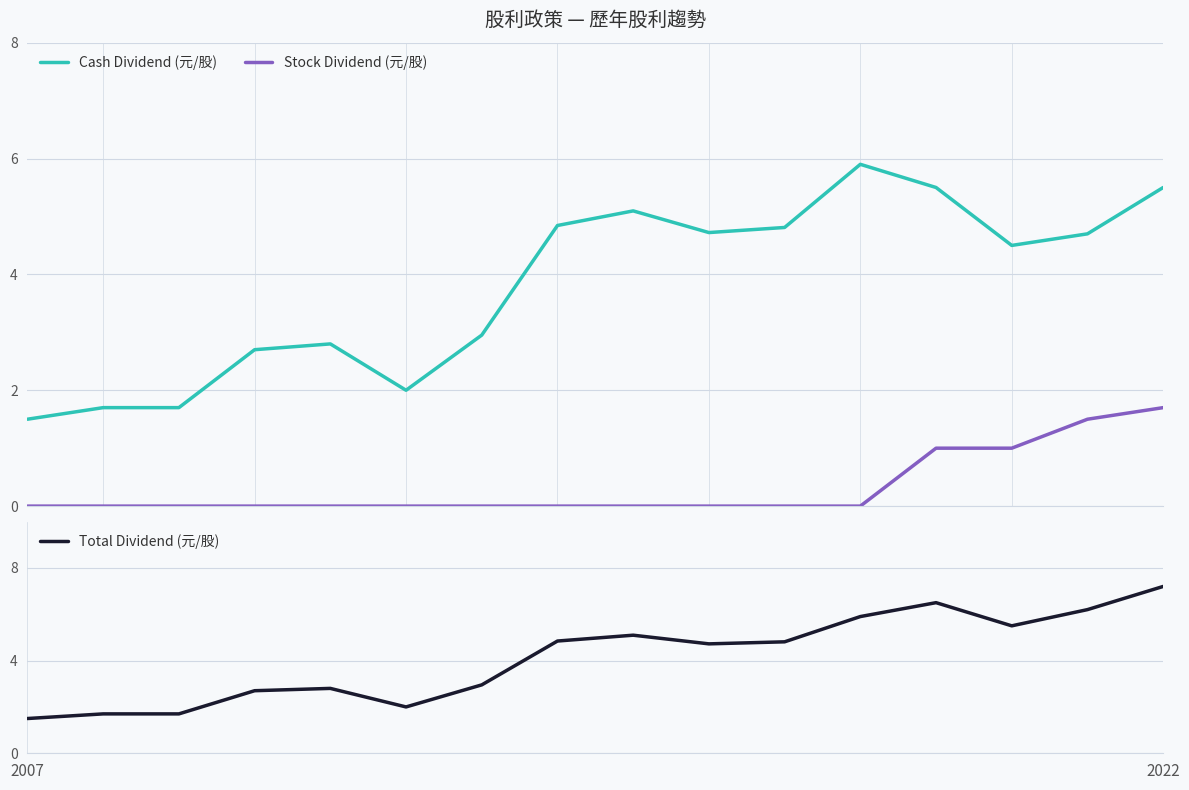

Reading left to right, what are all the values shown in this chart?

Cash Dividend (元/股): 1.5	1.7	1.7	2.7	2.8	2.0	3.0	4.8	5.1	4.7	4.8	5.9	5.5	4.5	4.7	5.5
Stock Dividend (元/股): 0.0	0.0	0.0	0.0	0.0	0.0	0.0	0.0	0.0	0.0	0.0	0.0	1.0	1.0	1.5	1.7
Total Dividend (元/股): 1.5	1.7	1.7	2.7	2.8	2.0	3.0	4.8	5.1	4.7	4.8	5.9	6.5	5.5	6.2	7.2